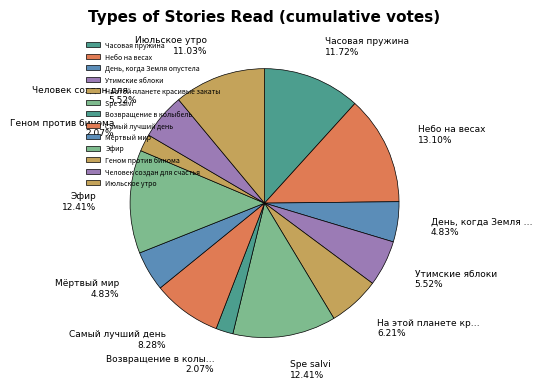

What percentage is NOT represented by На этой планете красивые закаты?

93.8%